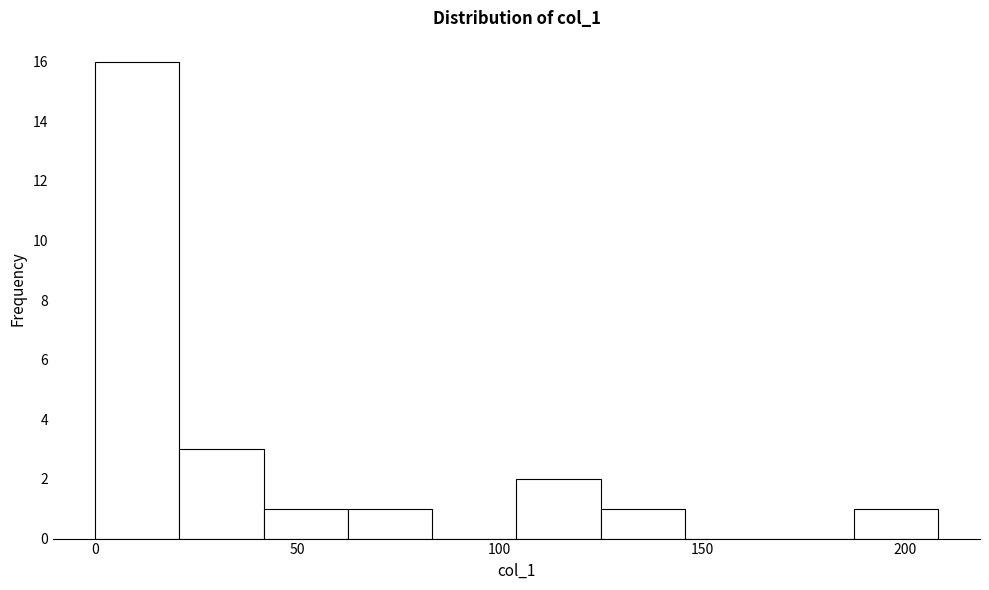

Reading left to right, transcribe this chart: for each bar, give the range it covers on the x-axis and its height. Neither the bar edges nor the heights are printed on the chart, so give them approximately, as read against the axes.

0 to 20: 16
20 to 40: 3
40 to 60: 1
60 to 85: 1
85 to 105: 0
105 to 125: 2
125 to 145: 1
145 to 165: 0
165 to 185: 0
185 to 210: 1